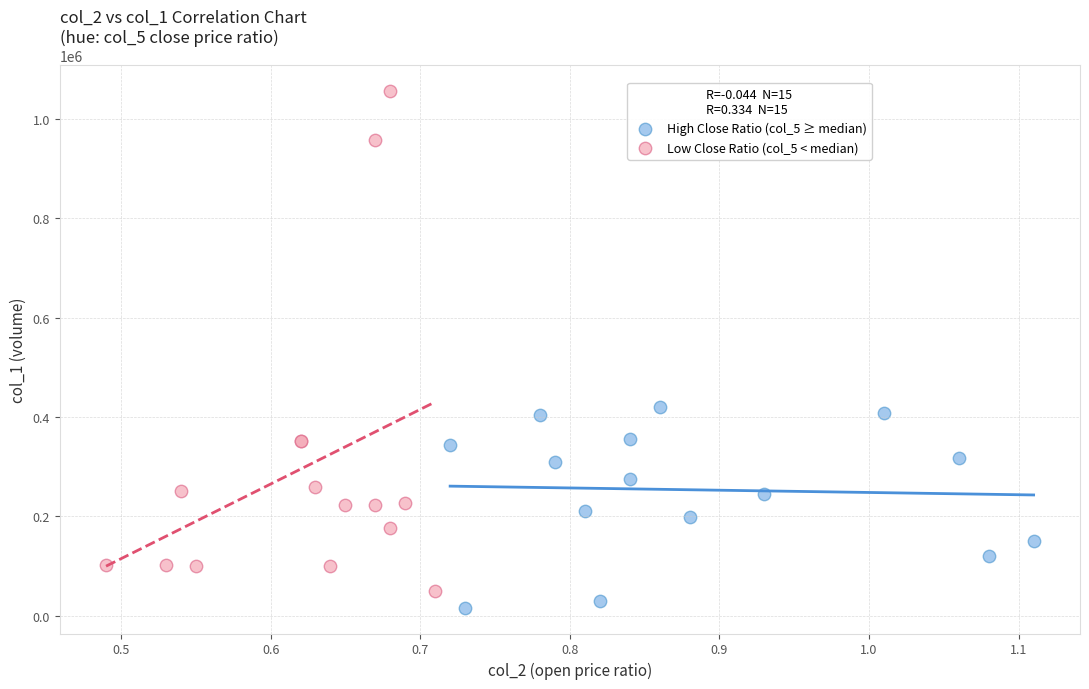

Which series has the widest spread of Y values?

Low Close Ratio (col_5 < median)